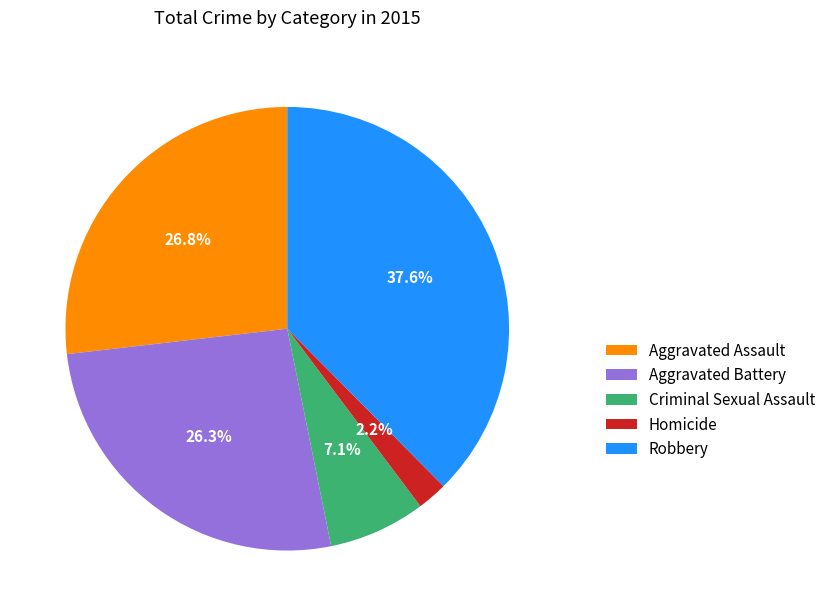

To the nearest percent, what percentage of the pie is Criminal Sexual Assault?

7%